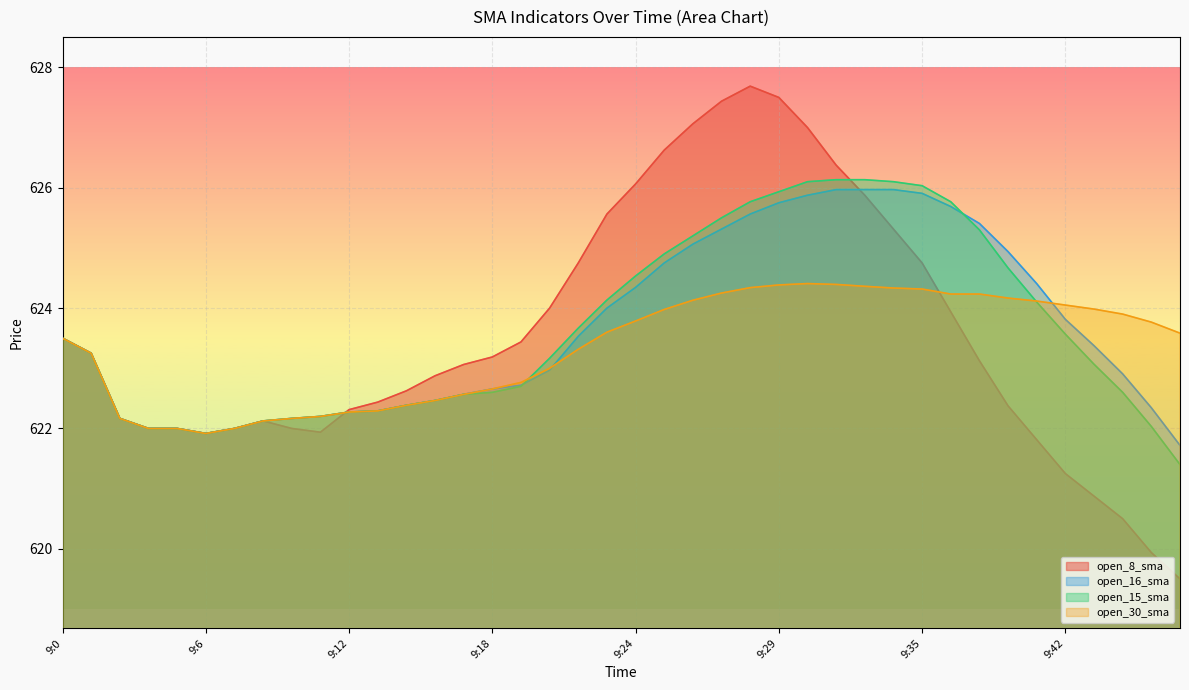

Reading left to right, list all the values displayed in this chart.

open_8_sma: 623.5	623.2	622.2	622.0	622.0	621.9	622.0	622.1	622.0	621.9	622.3	622.4	622.6	622.9	623.1	623.2	623.4	624.0	624.8	625.6	626.1	626.6	627.1	627.4	627.7	627.5	627.0	626.4	625.9	625.3	624.8	623.9	623.1	622.4	621.8	621.2	620.9	620.5	619.9	619.5
open_16_sma: 623.5	623.2	622.2	622.0	622.0	621.9	622.0	622.1	622.2	622.2	622.3	622.3	622.4	622.5	622.6	622.7	622.7	623.0	623.5	624.0	624.3	624.8	625.1	625.3	625.6	625.8	625.9	626.0	626.0	626.0	625.9	625.7	625.4	624.9	624.4	623.8	623.4	622.9	622.3	621.7
open_15_sma: 623.5	623.2	622.2	622.0	622.0	621.9	622.0	622.1	622.2	622.2	622.3	622.3	622.4	622.5	622.6	622.6	622.7	623.2	623.7	624.1	624.5	624.9	625.2	625.5	625.8	625.9	626.1	626.1	626.1	626.1	626.0	625.8	625.3	624.7	624.1	623.6	623.1	622.6	622.0	621.4
open_30_sma: 623.5	623.2	622.2	622.0	622.0	621.9	622.0	622.1	622.2	622.2	622.3	622.3	622.4	622.5	622.6	622.7	622.8	623.0	623.3	623.6	623.8	624.0	624.1	624.2	624.3	624.4	624.4	624.4	624.4	624.3	624.3	624.2	624.2	624.2	624.1	624.0	624.0	623.9	623.8	623.6